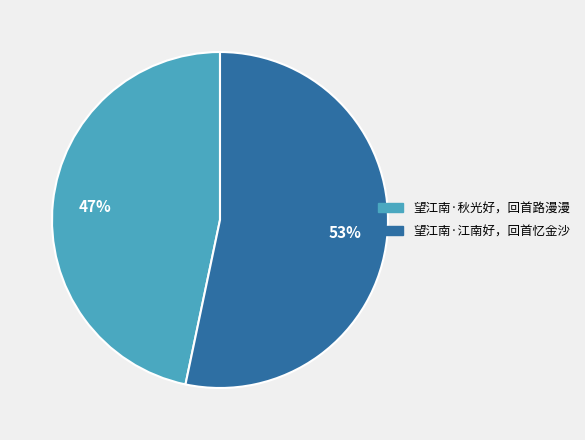

Approximately how many times larger is the value at 望江南·江南好，回首忆金沙 compared to 望江南·秋光好，回首路漫漫?

1.1